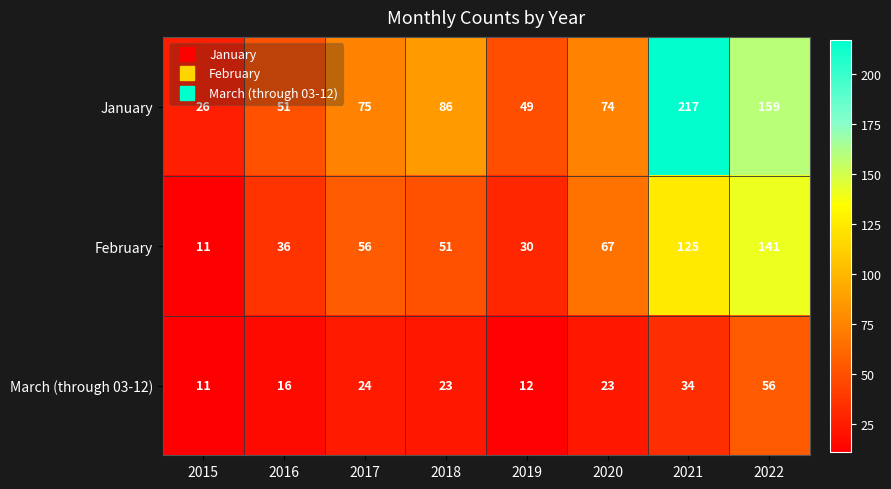

Is it true that March (through 03-12) equals 3 at 2019?

False